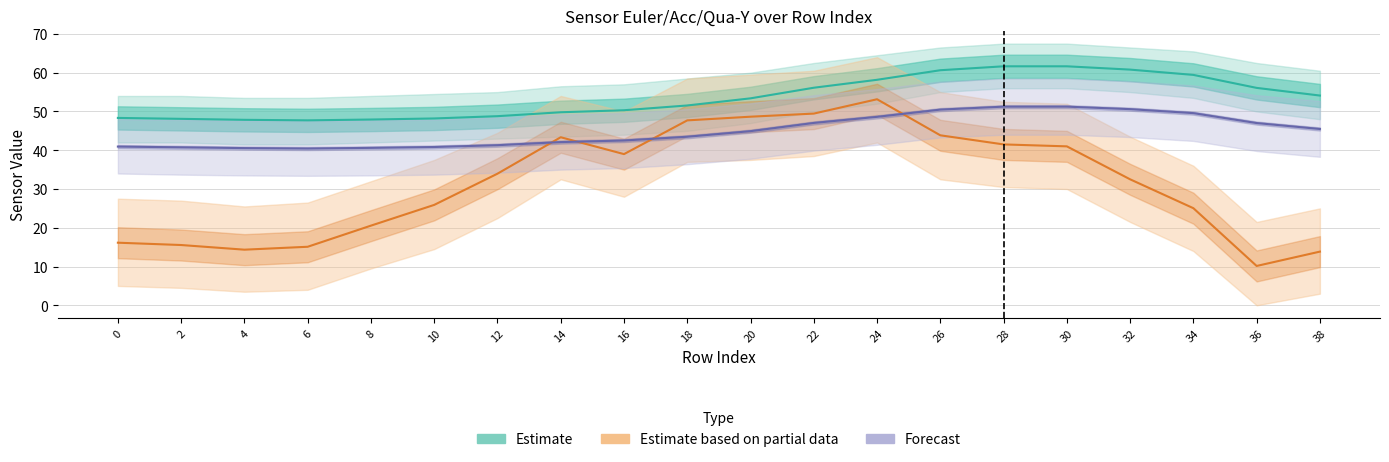

The Estimate based on partial data (acc_y ×5) series shows 10.1 at 36. True or false?

True